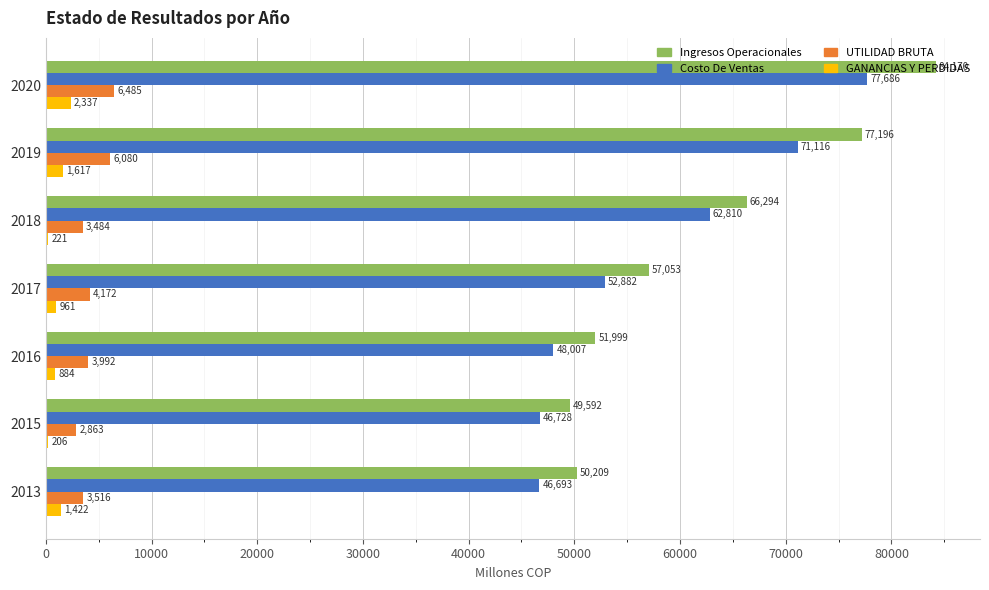

How many values in the Costo De Ventas series exceed 52881?

4